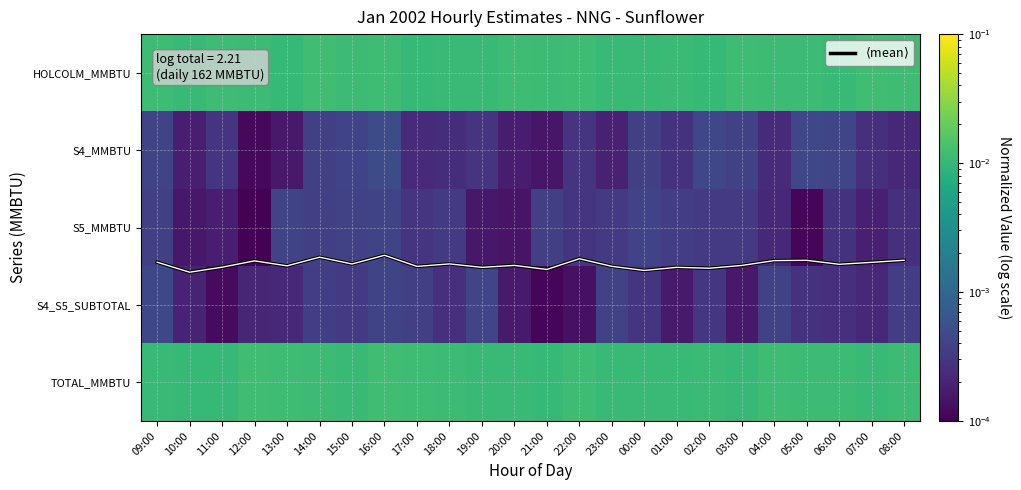

What is the difference between the highest and lowest values at 22:00?

2.9